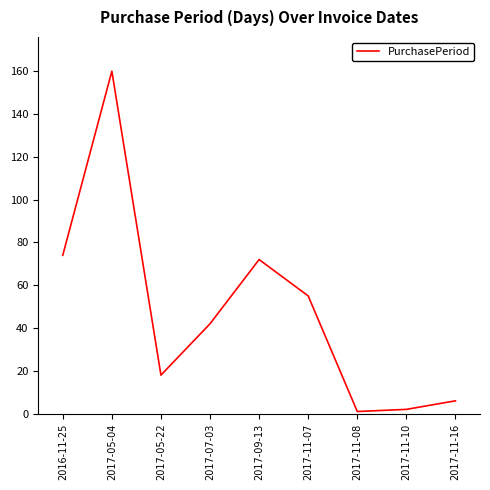

What is the sum of all values?

430